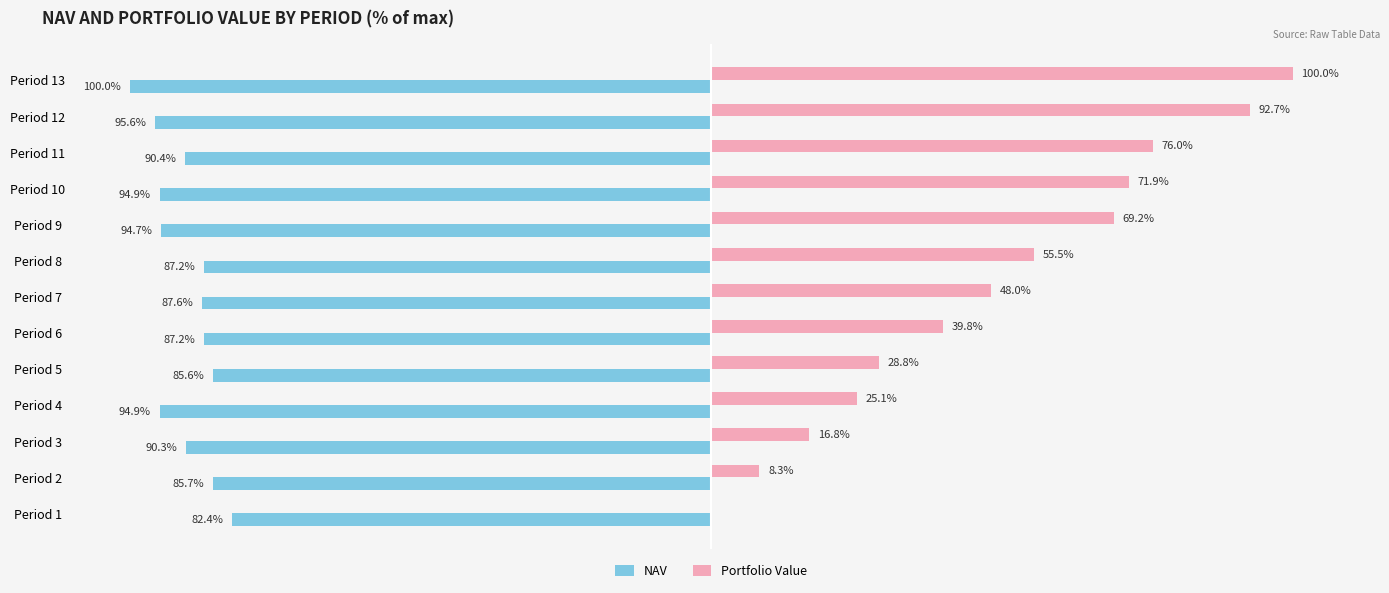

Which series has the largest total across all categories?

Portfolio Value